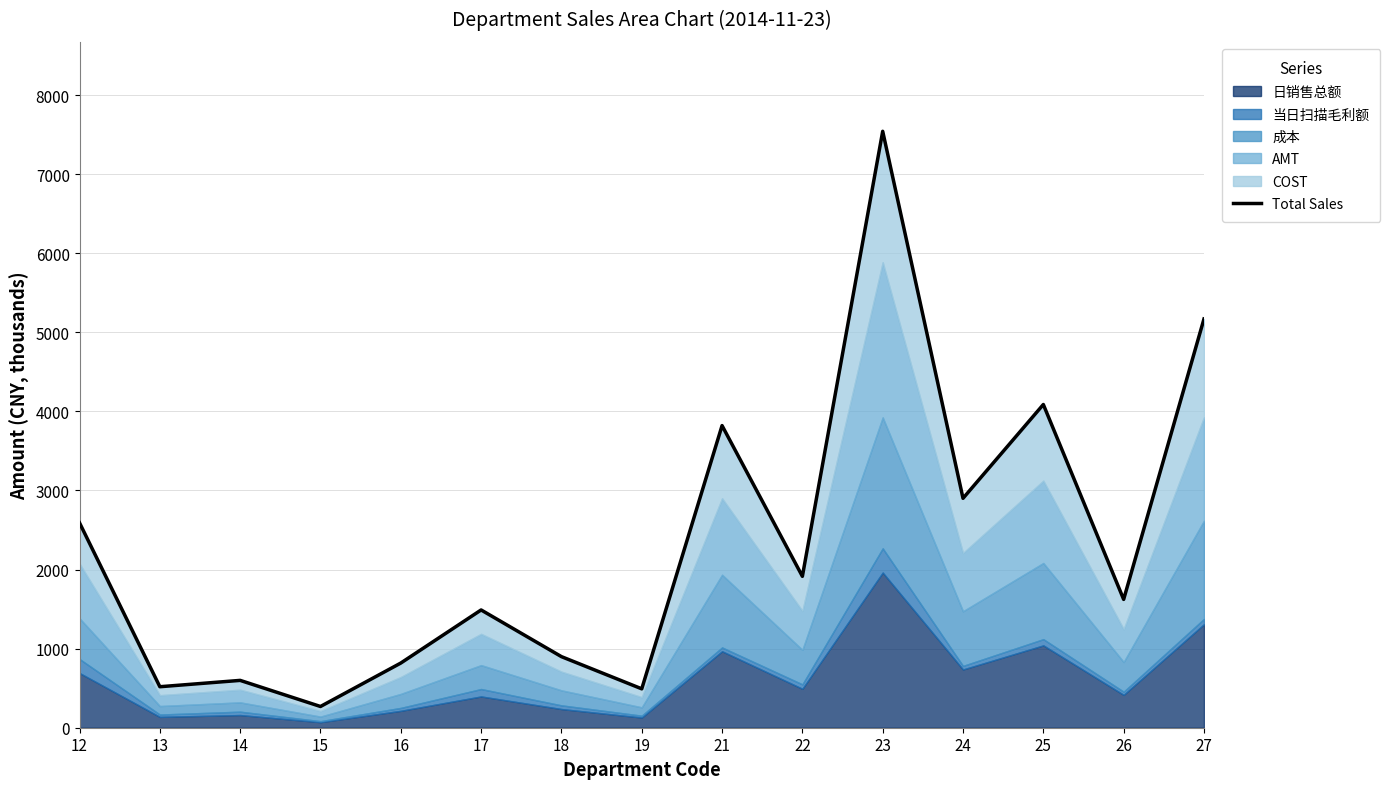

True or false: the data shows 930.5 at 26.

False